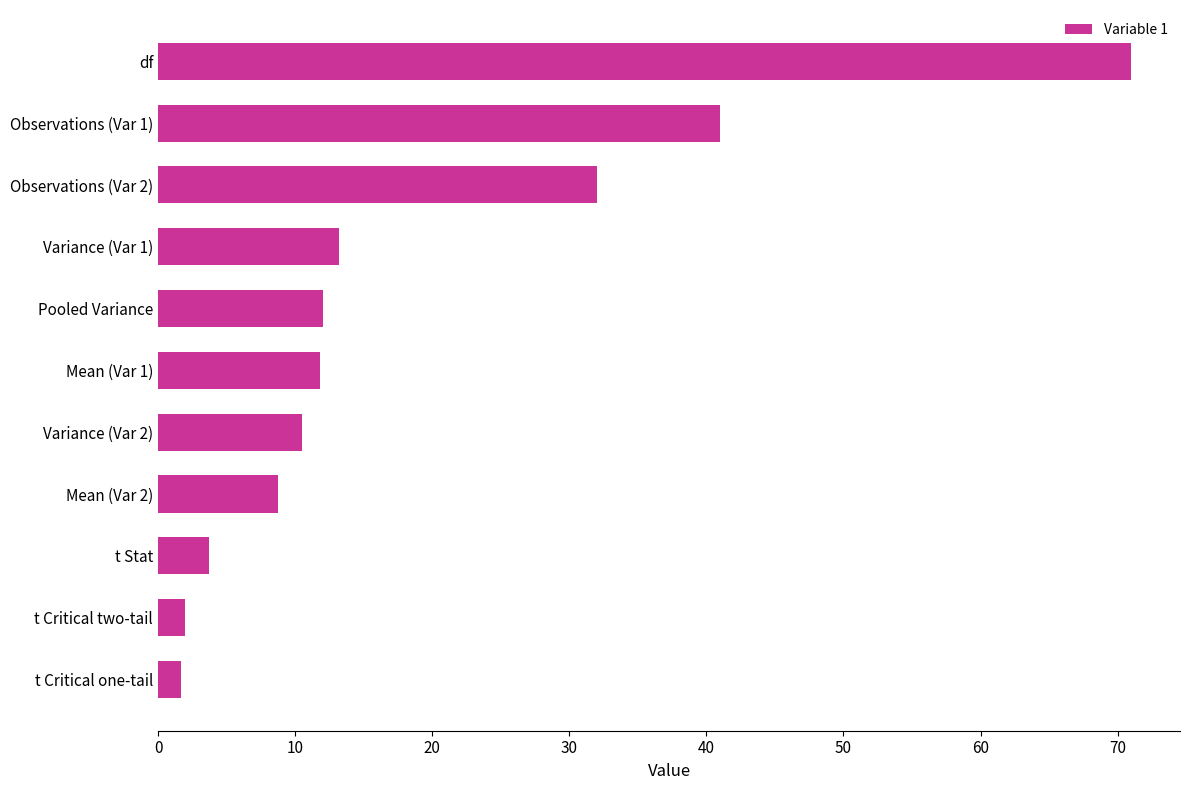

What is the sum of all values?

207.6